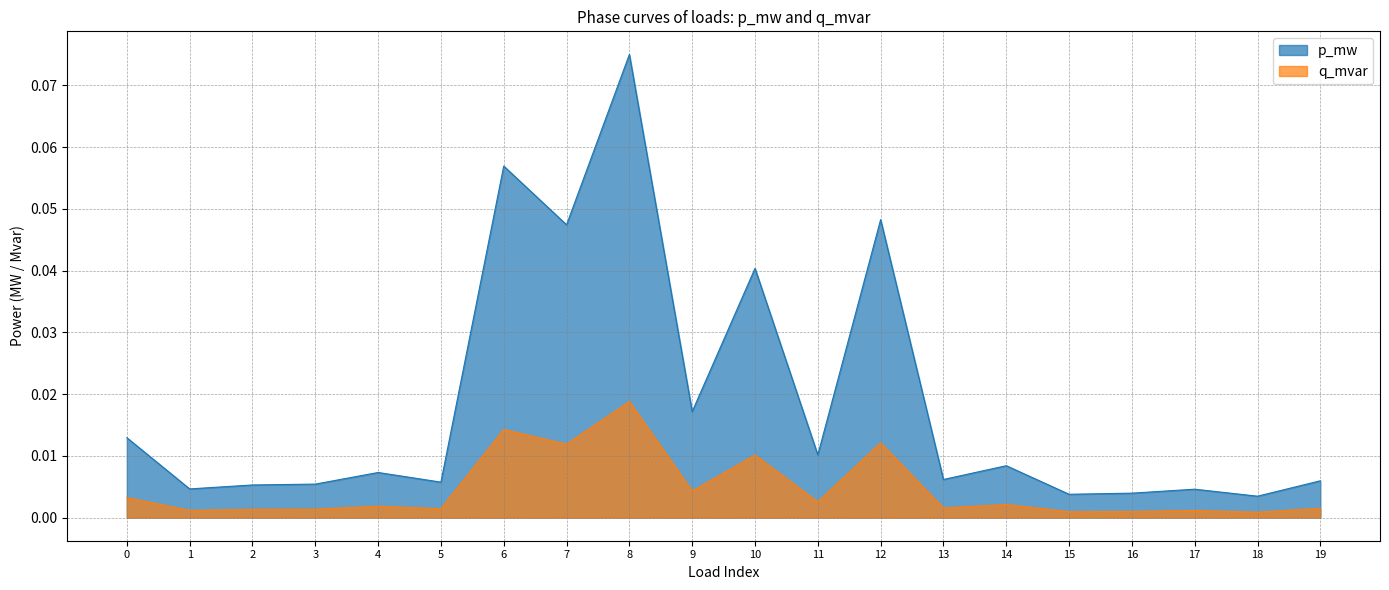

At how many categories does at least one series exceed 0?

20